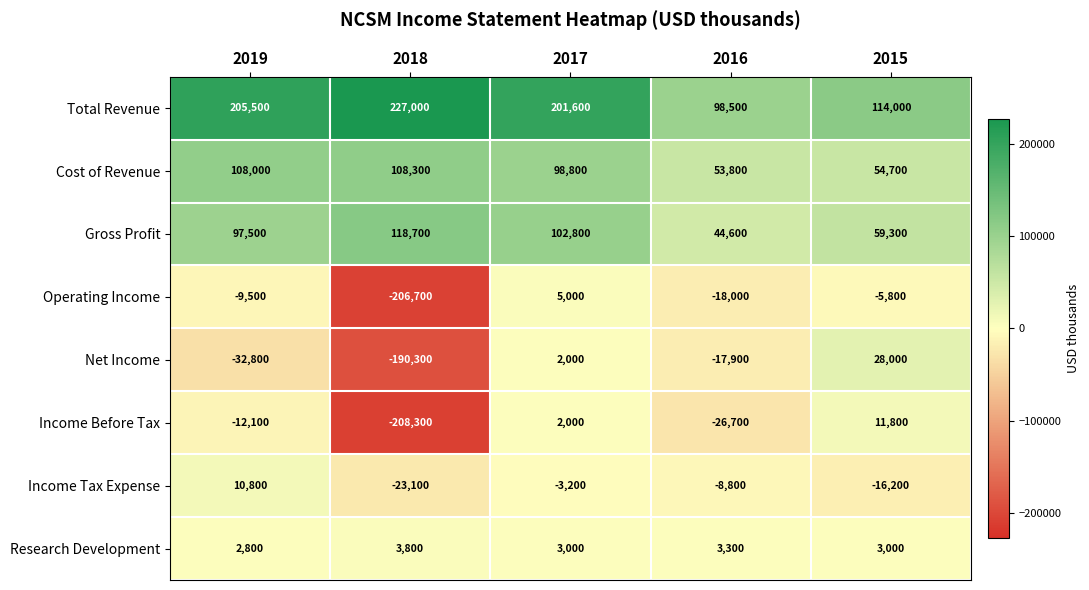

Rank the series by their maximum value, from highest to lowest.

Total Revenue, Gross Profit, Cost of Revenue, Net Income, Income Before Tax, Income Tax Expense, Operating Income, Research Development